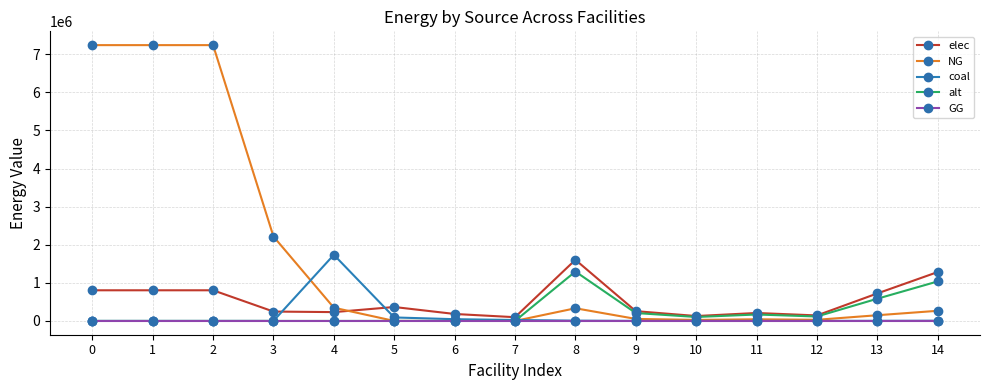

What is the spread (max minus min) of values at 6?

182759.3